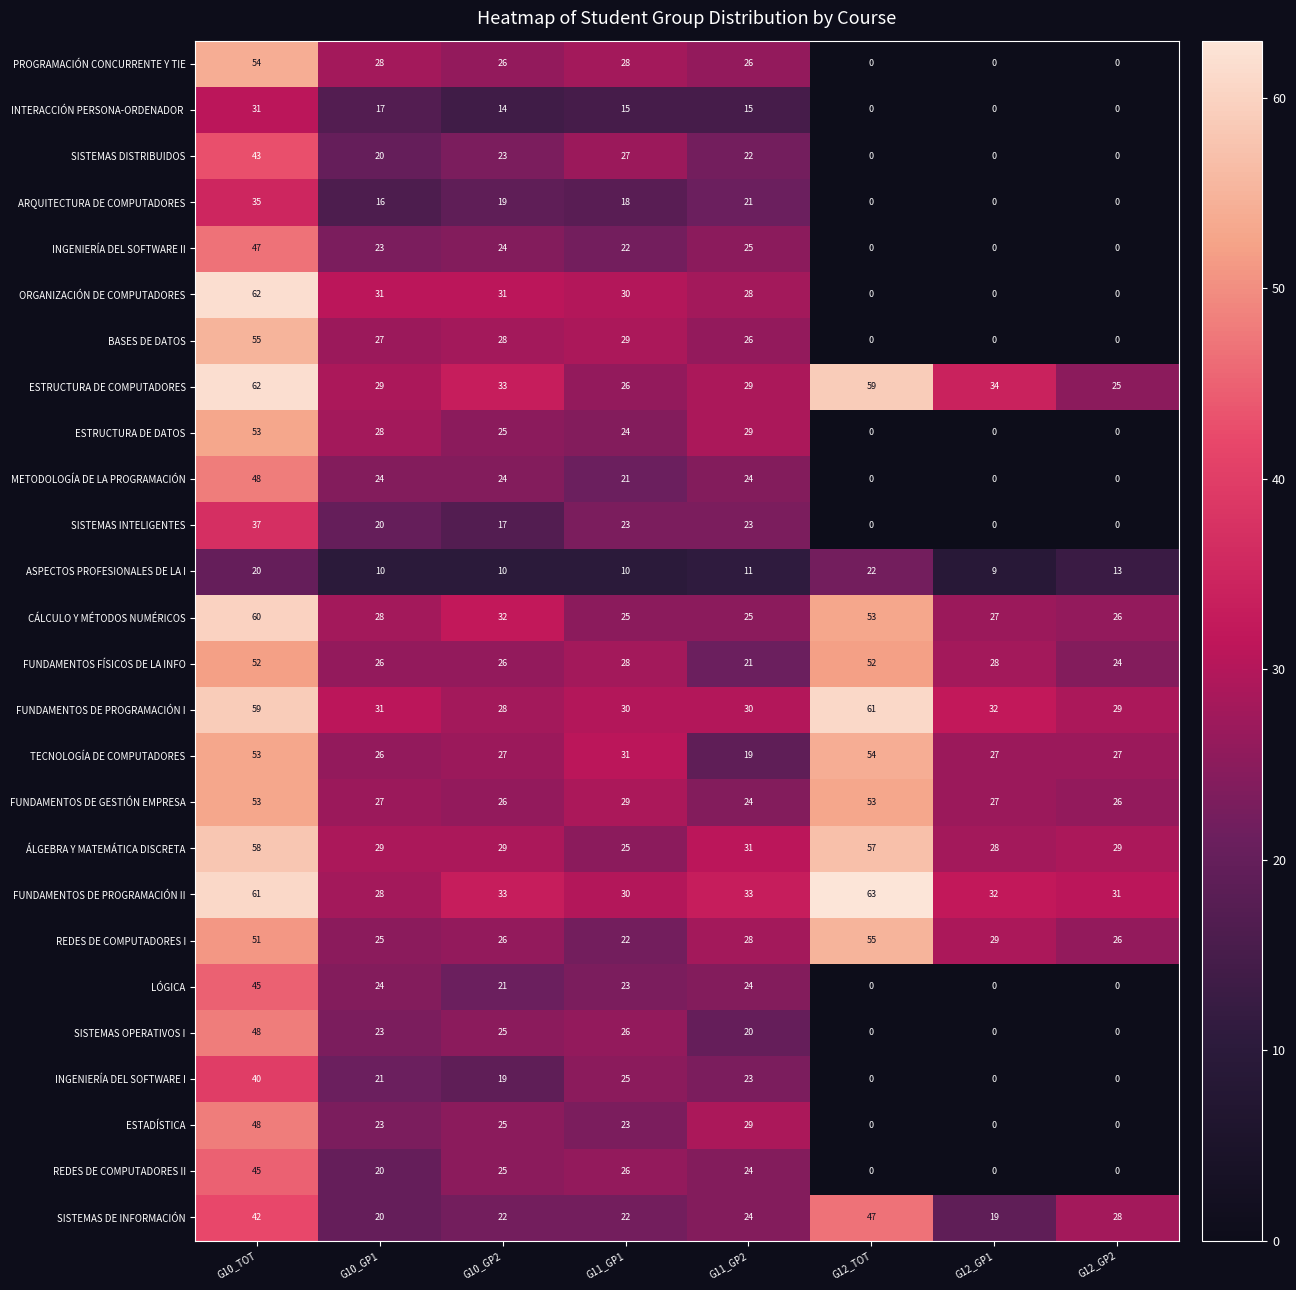

Which series has the largest range (max minus min)?

ORGANIZACIÓN DE COMPUTADORES